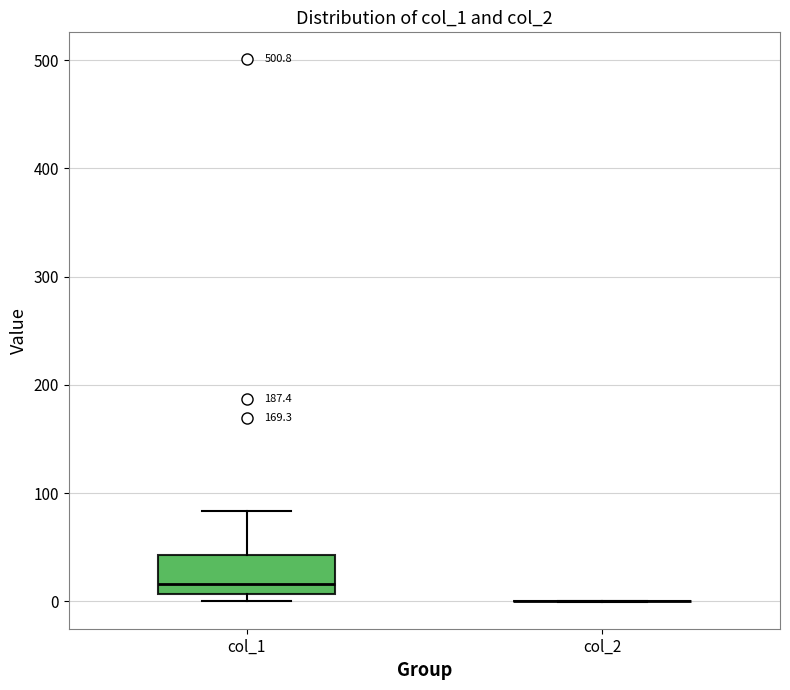

Reading left to right, read every box against the y-axis: the position of its median line, the range the box covers, and the ends of its whiskers. The values are not printed on the chart, so give them approximately, as read against the axis.

col_1: median 20, box 10 to 40, whiskers 0 to 80
col_2: box collapsed to a line at 0, whiskers 0 to 0